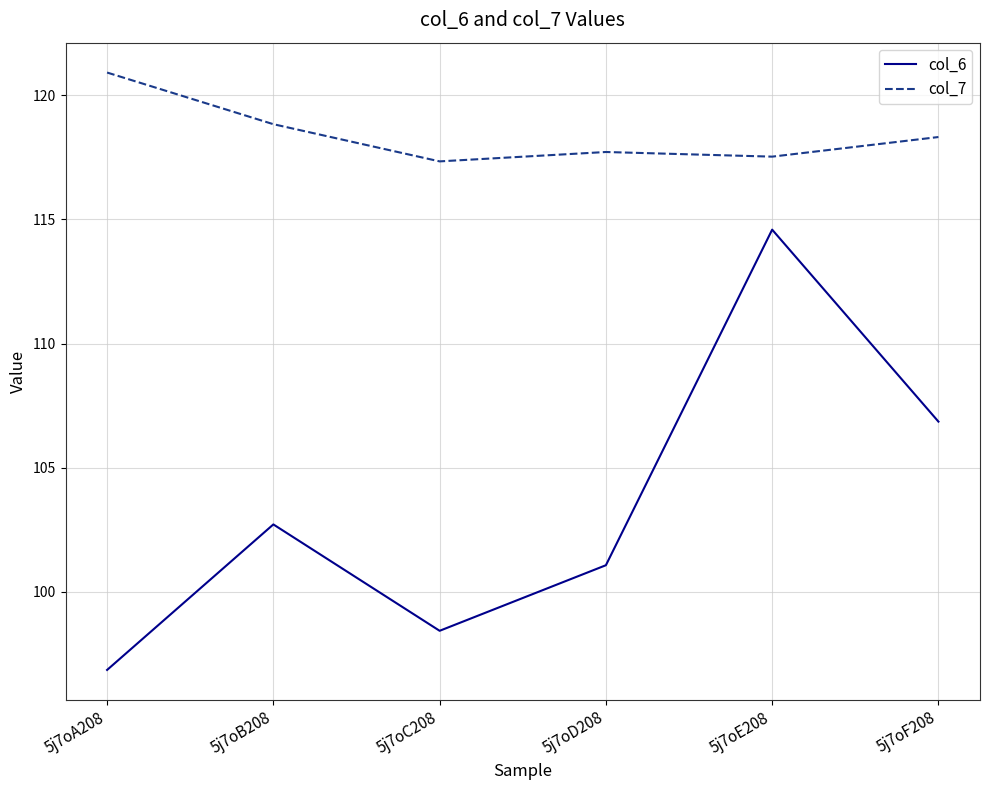

What is the total value across all series at 5j7oF208?

225.2